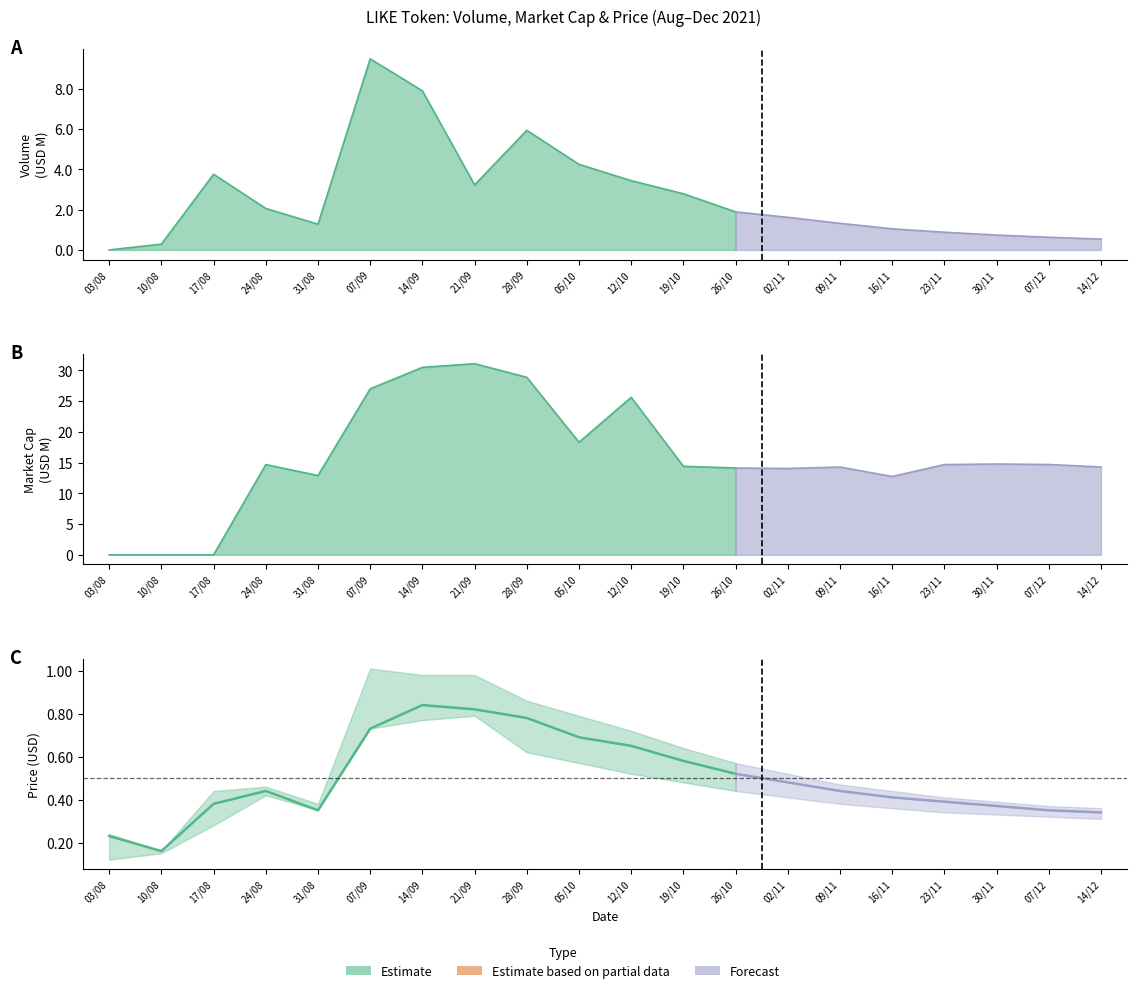

What is the difference between the maximum and minimum values in the close series?

0.7